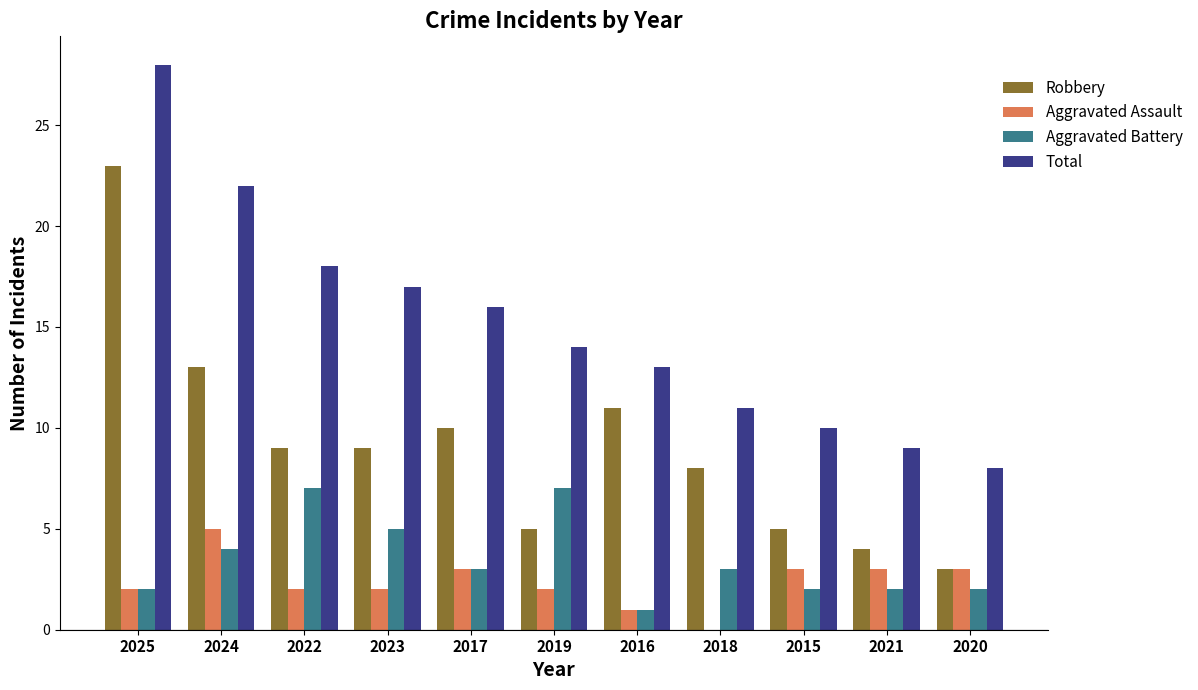

What value does the Robbery series have at 2017?

10